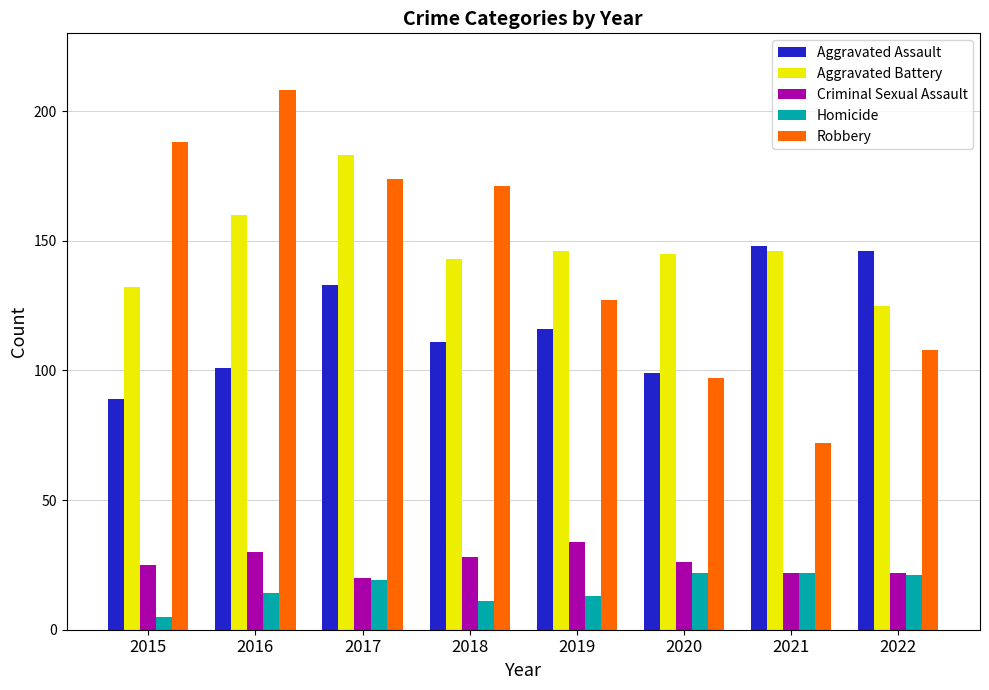

What is the spread (max minus min) of values at 2021?

126